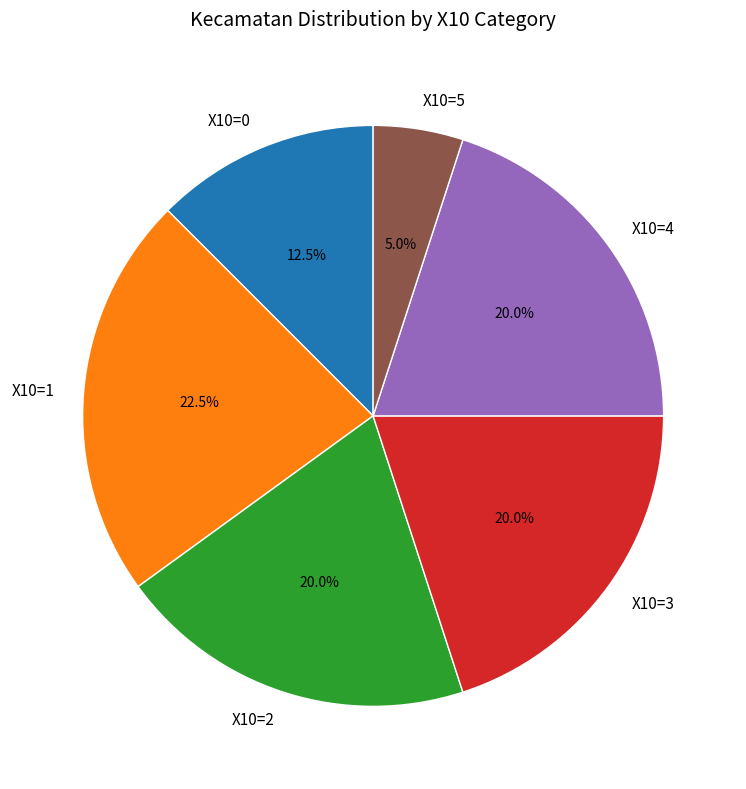

What portion of the pie excludes X10=1?

77.5%